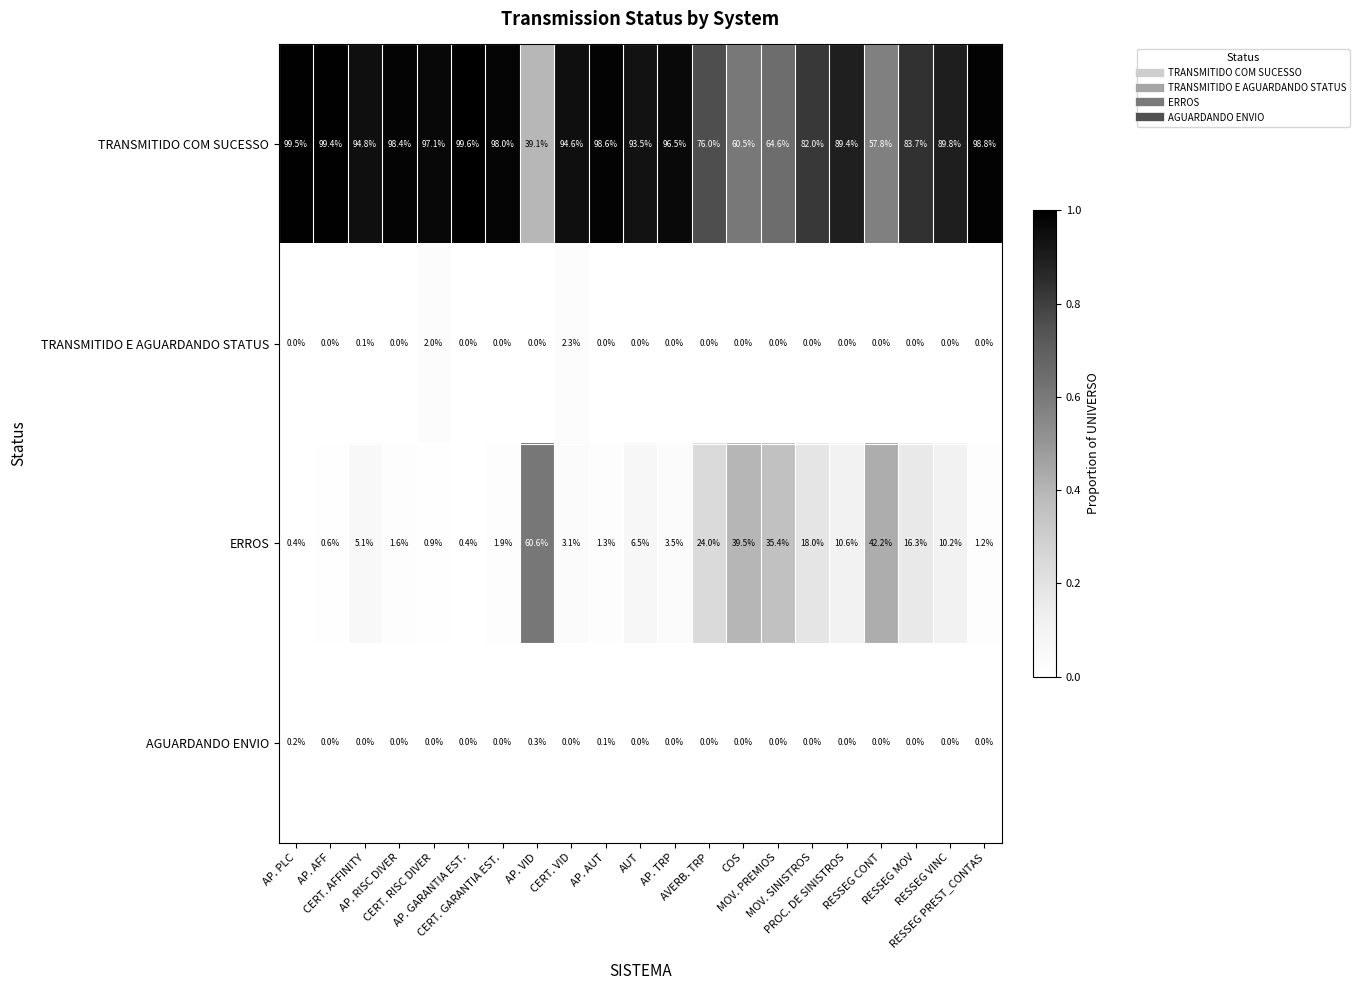

What is the sum of all AGUARDANDO ENVIO values?

0.6